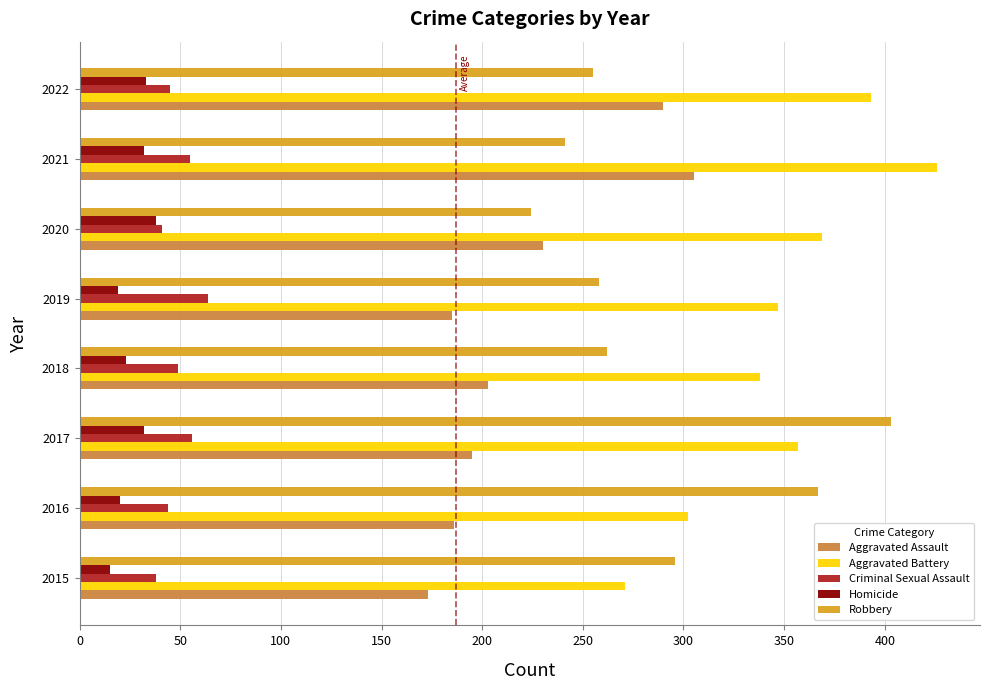

How many values in the Aggravated Assault series are below 203?

4